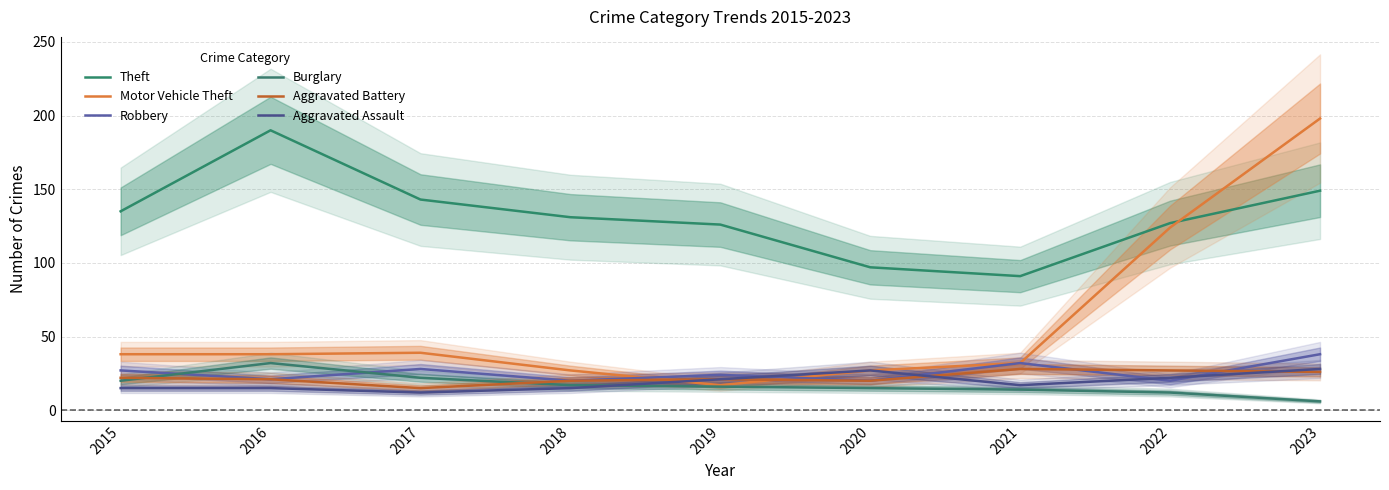

True or false: Theft and Burglary cross at least once.

False